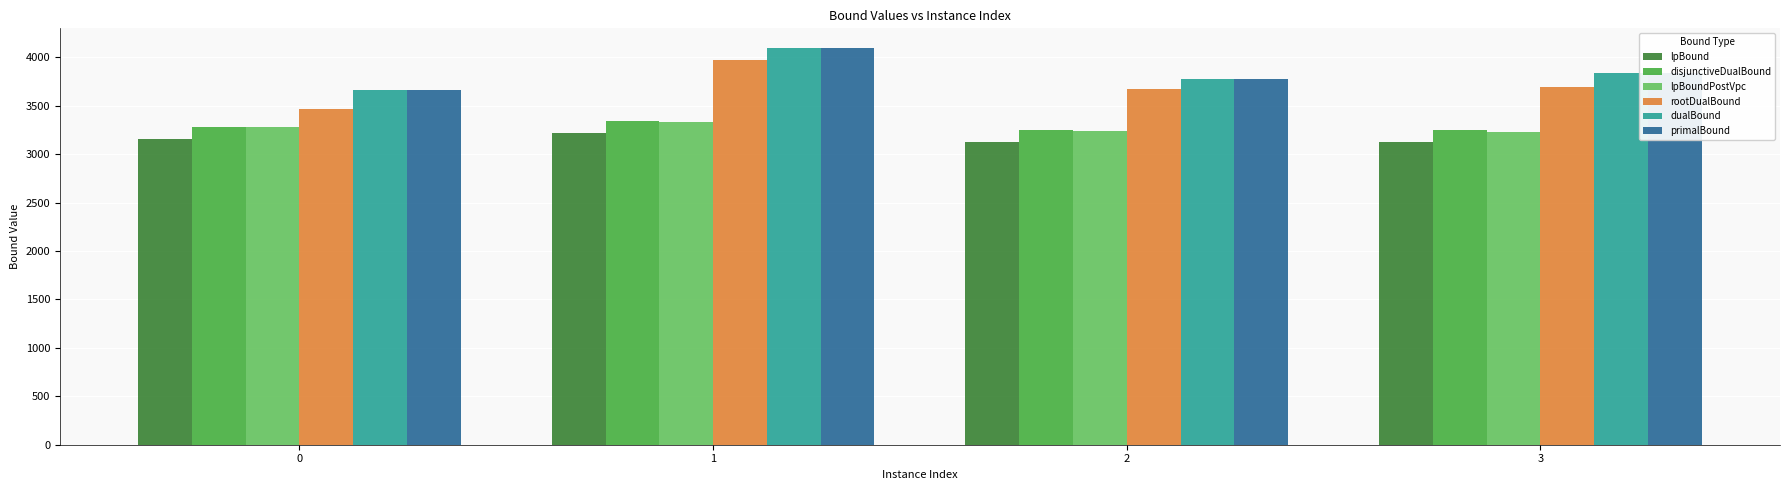

Which label corresponds to the largest value in the chart?

1